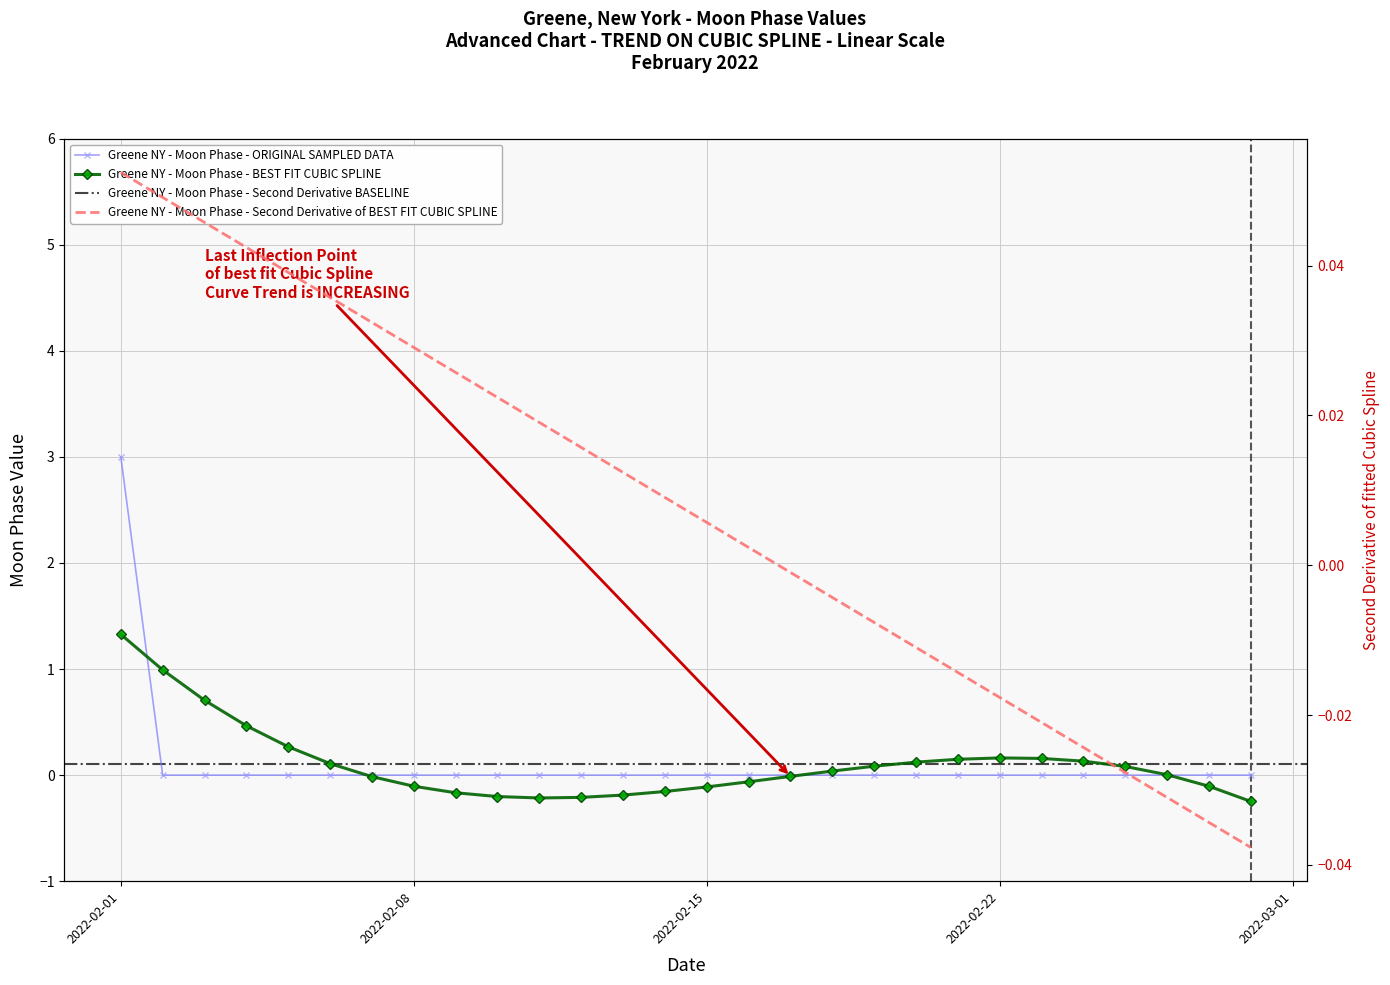

Which label corresponds to the largest value in the chart?

2022-02-01